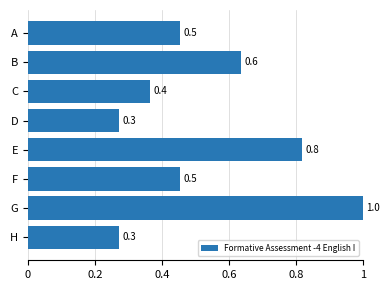

Does the chart contain stacked bars?

No